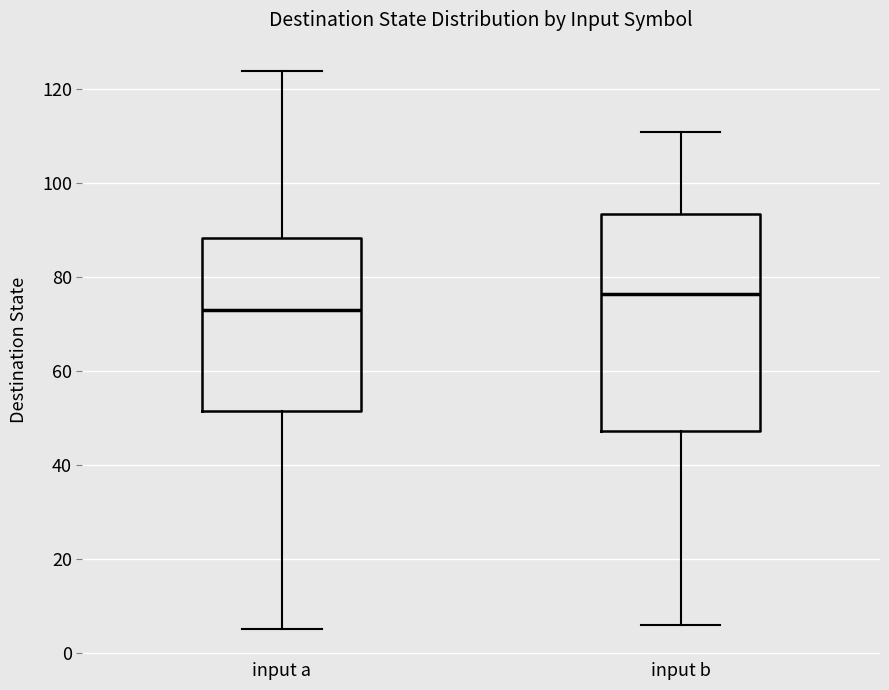

Which box is the tallest, from its lower edge to its upper edge?

input b